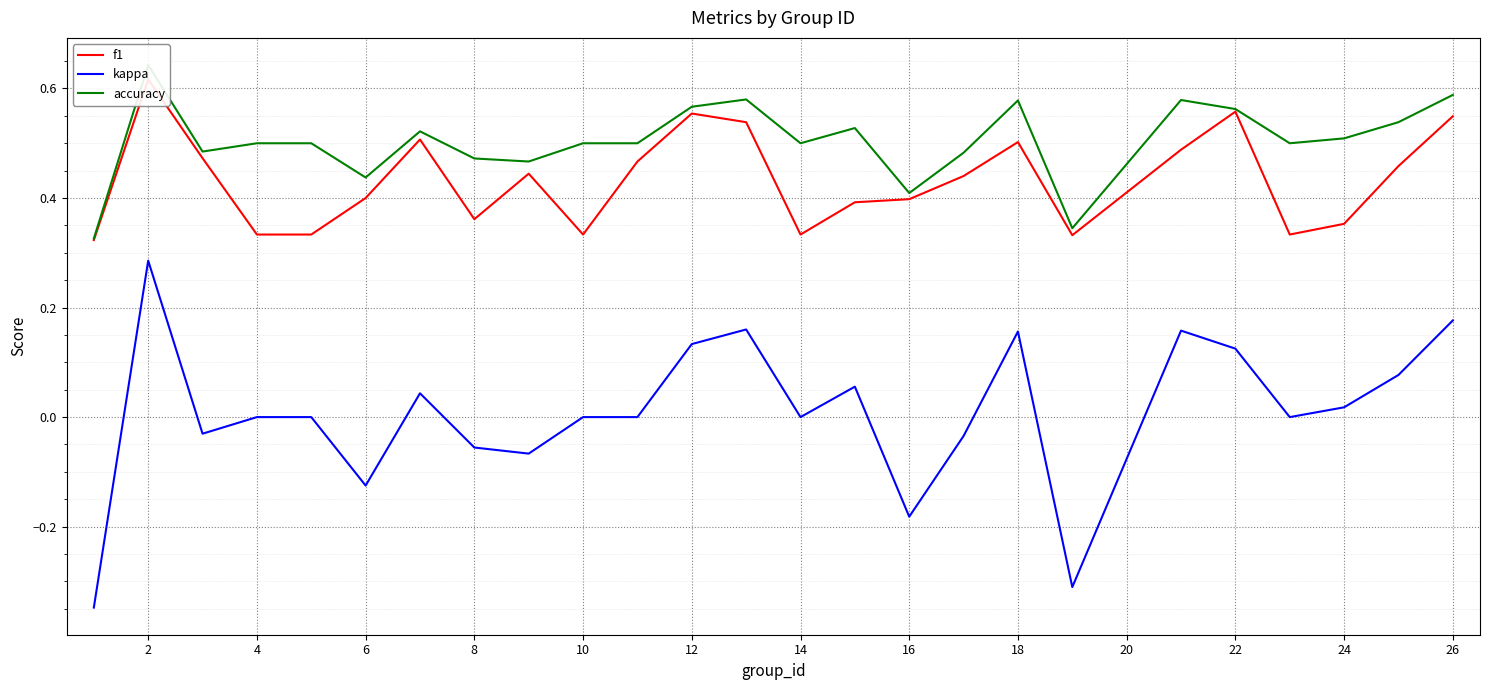

The kappa series shows 0.3 at 26. True or false?

False